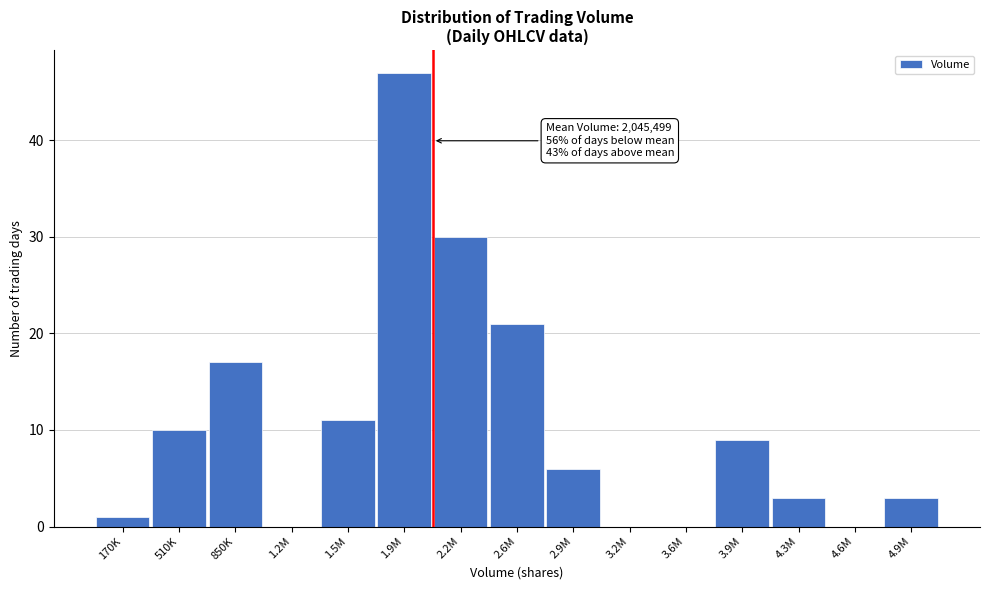

Reading right to left, what are all the values shown in this chart?

4.9M=3	4.6M=0	4.3M=3	3.9M=9	3.6M=0	3.2M=0	2.9M=6	2.6M=21	2.2M=30	1.9M=47	1.5M=11	1.2M=0	850K=17	510K=10	170K=1